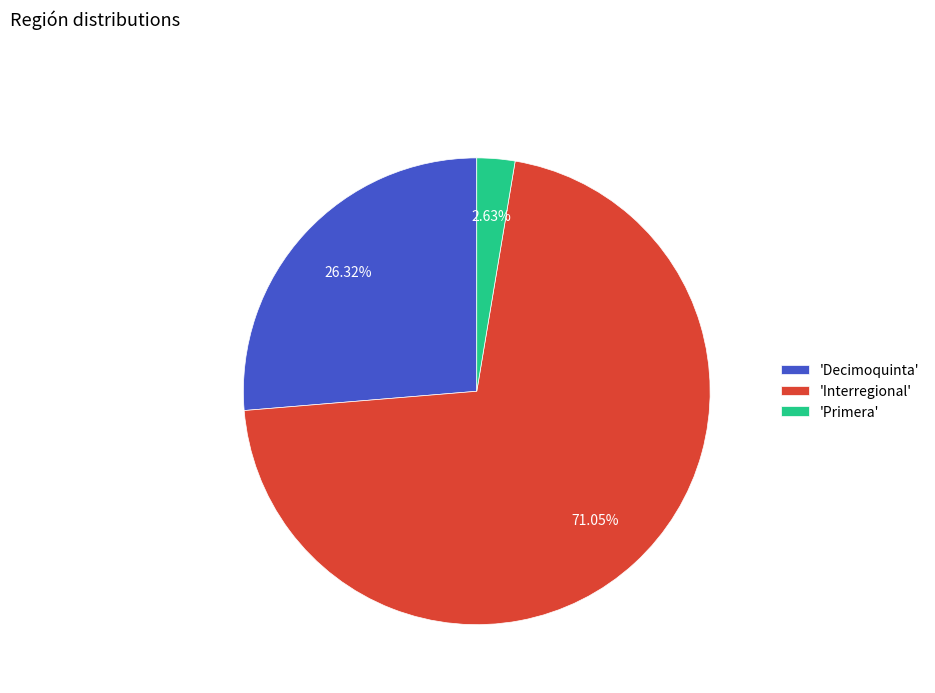

Is there a majority slice in this chart?

Yes